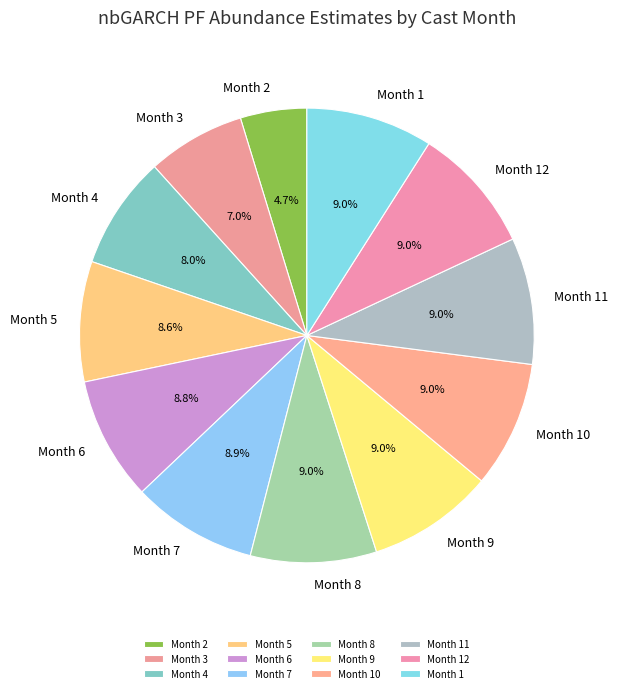

Do Month 8 and Month 9 together represent more than half of the pie?

No